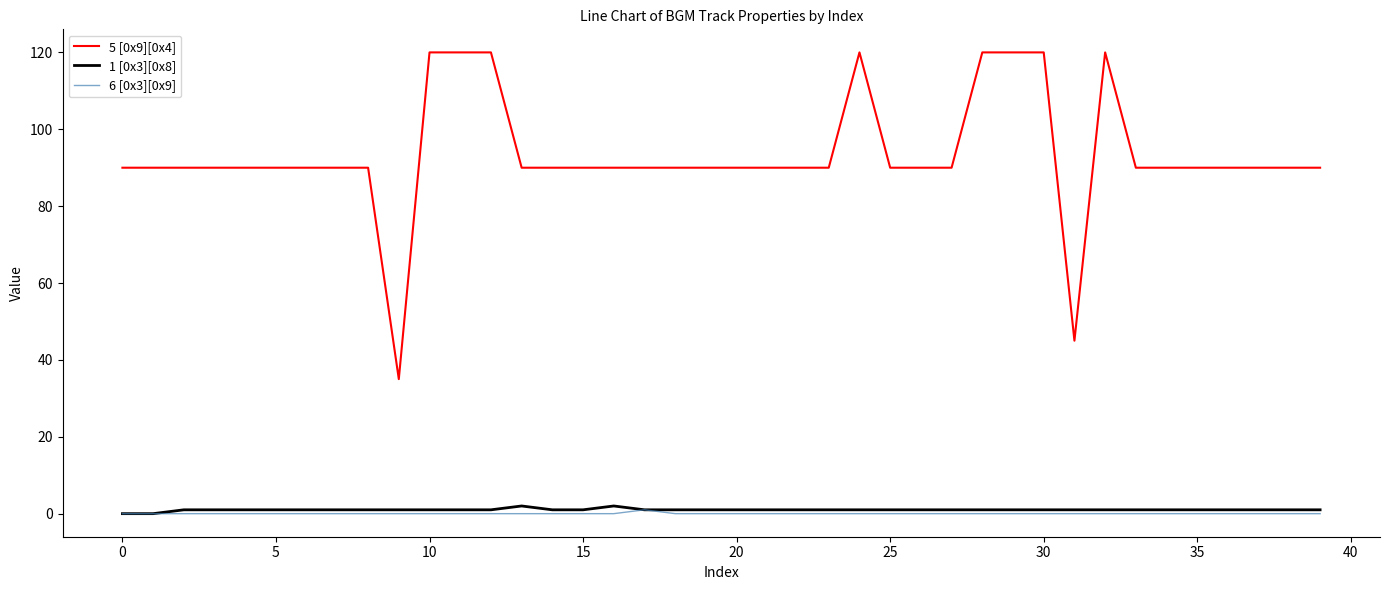

Which series has the widest spread of values?

5 [0x9][0x4]